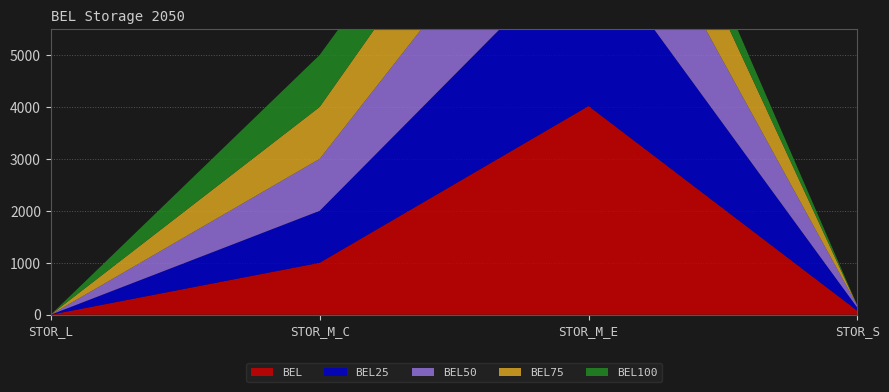

Reading left to right, what are all the values shown in this chart?

BEL: STOR_L=0.0	STOR_M_C=1000.0	STOR_M_E=4018.0	STOR_S=73.9
BEL25: STOR_L=0.0	STOR_M_C=1000.0	STOR_M_E=3205.1	STOR_S=57.9
BEL50: STOR_L=0.0	STOR_M_C=1000.0	STOR_M_E=2379.6	STOR_S=36.6
BEL75: STOR_L=0.0	STOR_M_C=1000.0	STOR_M_E=1746.9	STOR_S=0.0
BEL100: STOR_L=0.0	STOR_M_C=1000.0	STOR_M_E=752.4	STOR_S=0.0